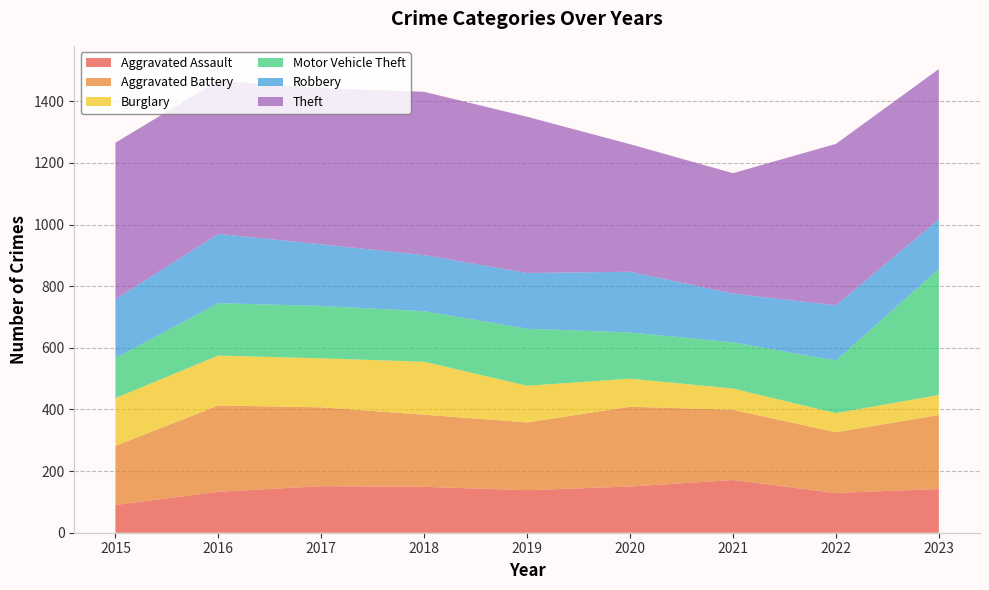

Reading right to left, transcribe all the data shown in this chart.

Aggravated Assault: 142	129	171	150	138	149	151	133	90
Aggravated Battery: 240	197	228	259	220	234	256	280	192
Burglary: 65	62	69	91	119	172	159	162	155
Motor Vehicle Theft: 409	171	150	150	185	164	170	170	130
Robbery: 161	179	158	197	181	182	200	225	191
Theft: 488	524	391	414	507	530	507	497	508